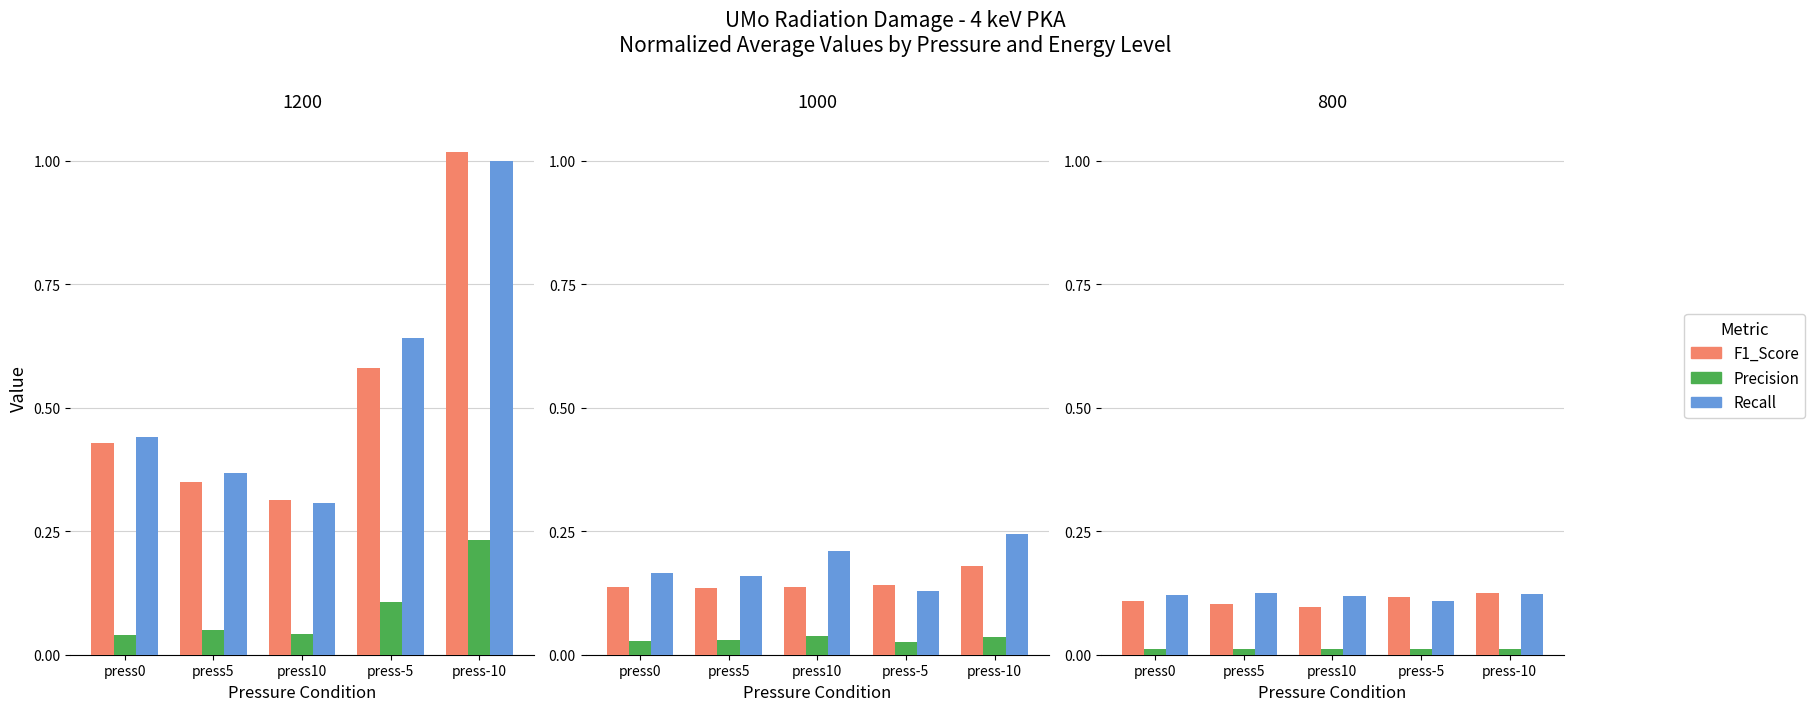

True or false: Recall has a value of 0.1 at press-5.

False